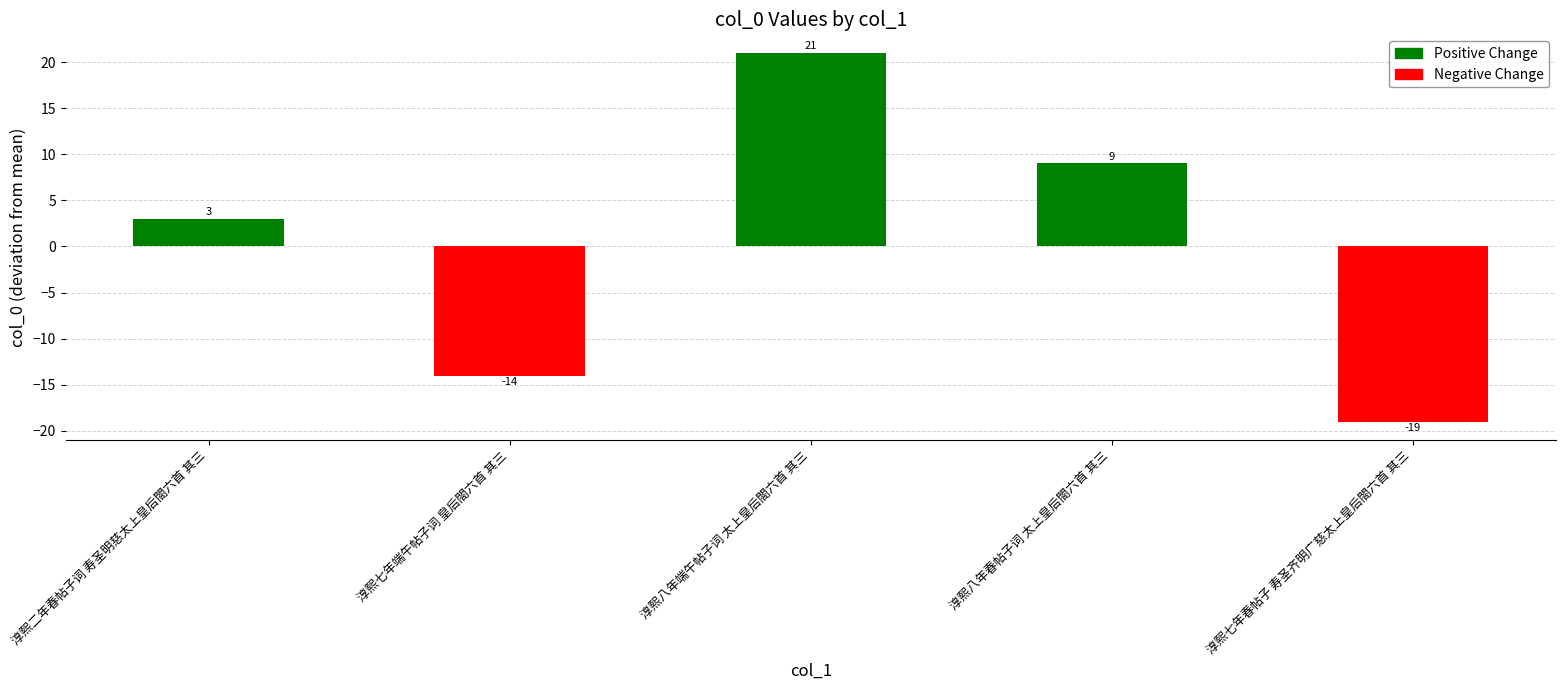

What is the minimum value shown in the chart?

-19